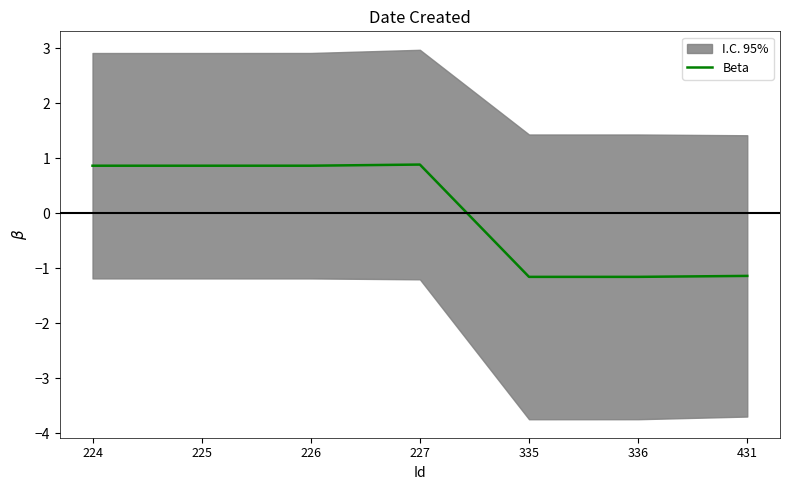

List the labels in order of value, smallest first.

335, 336, 431, 224, 225, 226, 227